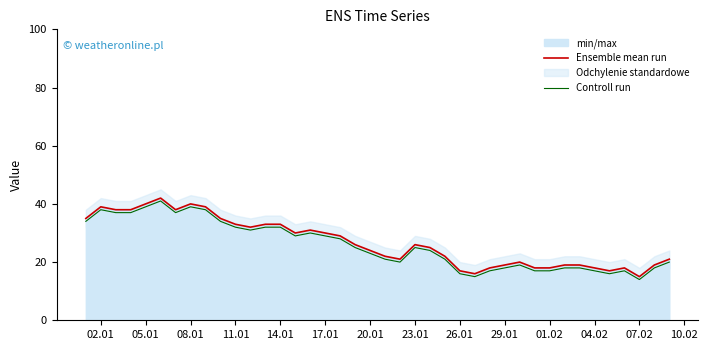

True or false: Ensemble mean run and Controll run cross at least once.

False